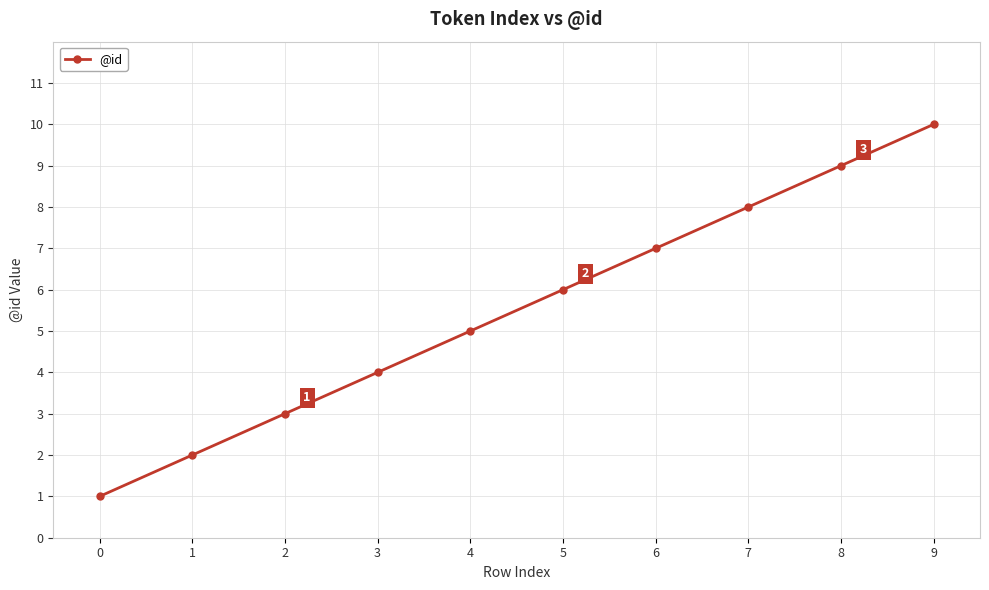

What is the difference between the values at 4 and 0?

4